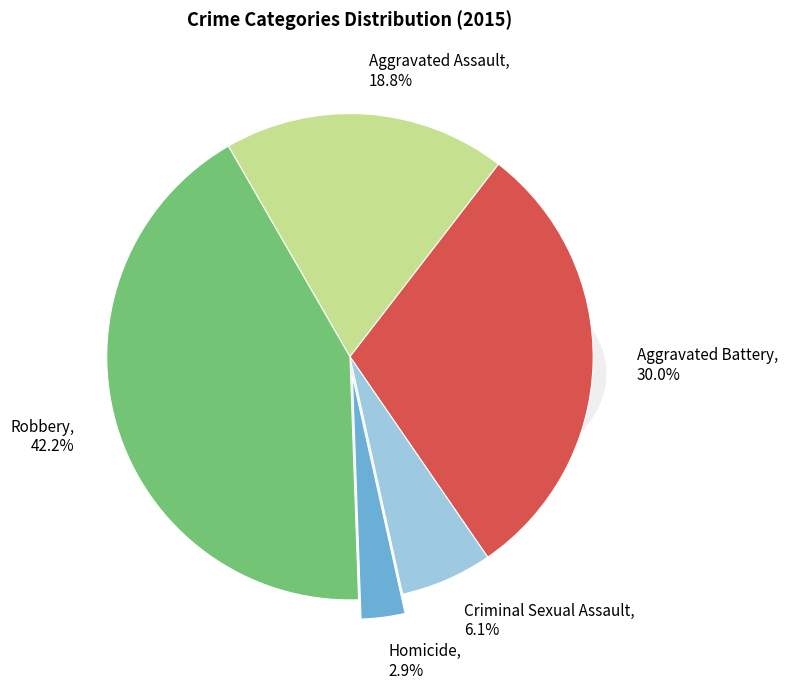

Combined, do Homicide and Robbery account for over 50%?

No